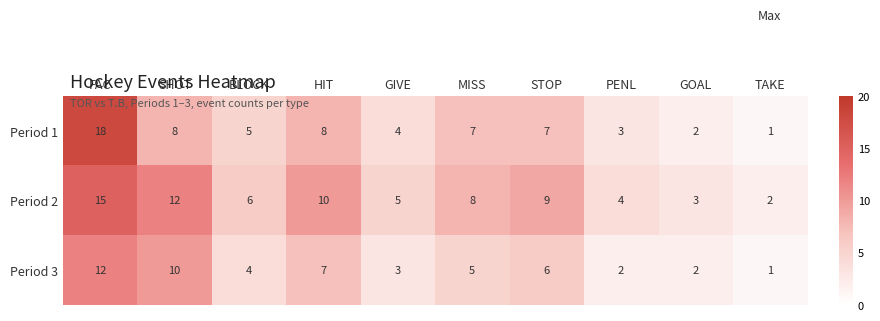

What is the sum of all Period 3 values?

52